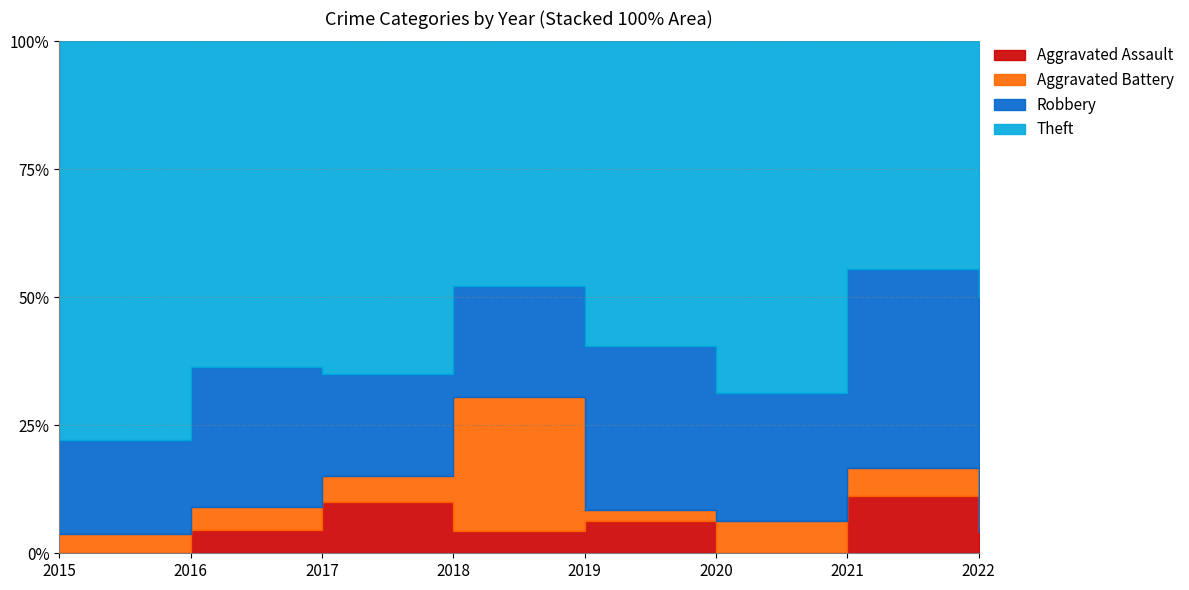

What are all the series names shown in the legend?

Aggravated Assault, Aggravated Battery, Robbery, Theft